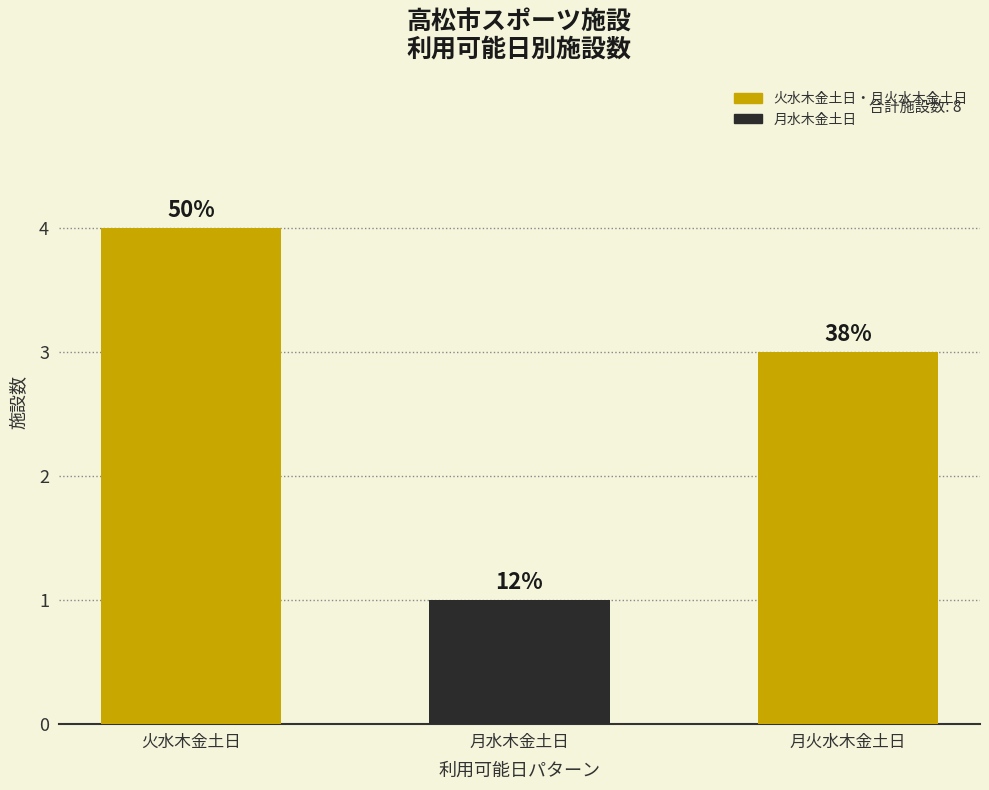

At which category does the chart reach its minimum across all series?

月水木金土日